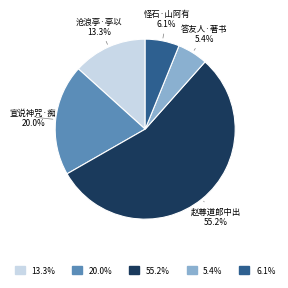

Does any single category account for the majority?

Yes